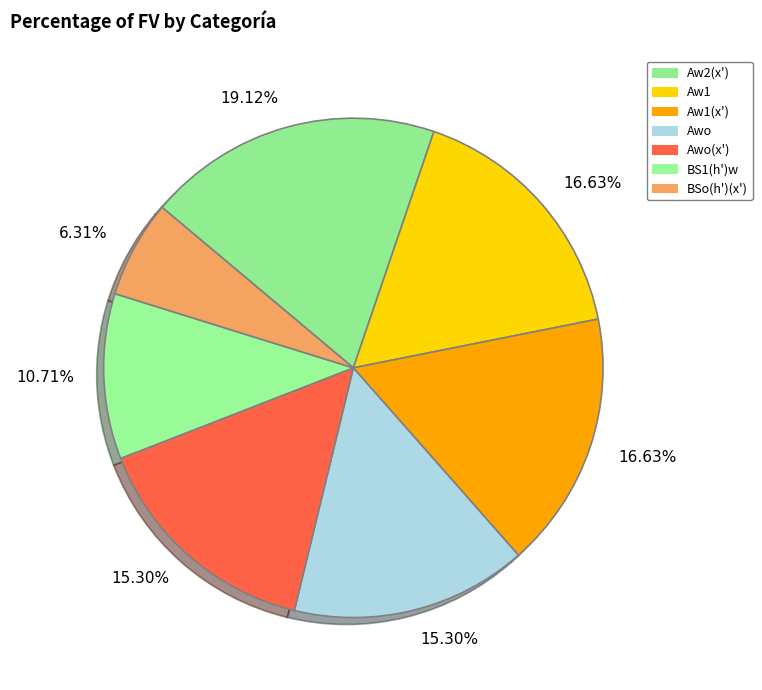

Which slice is the largest?

Aw2(x')